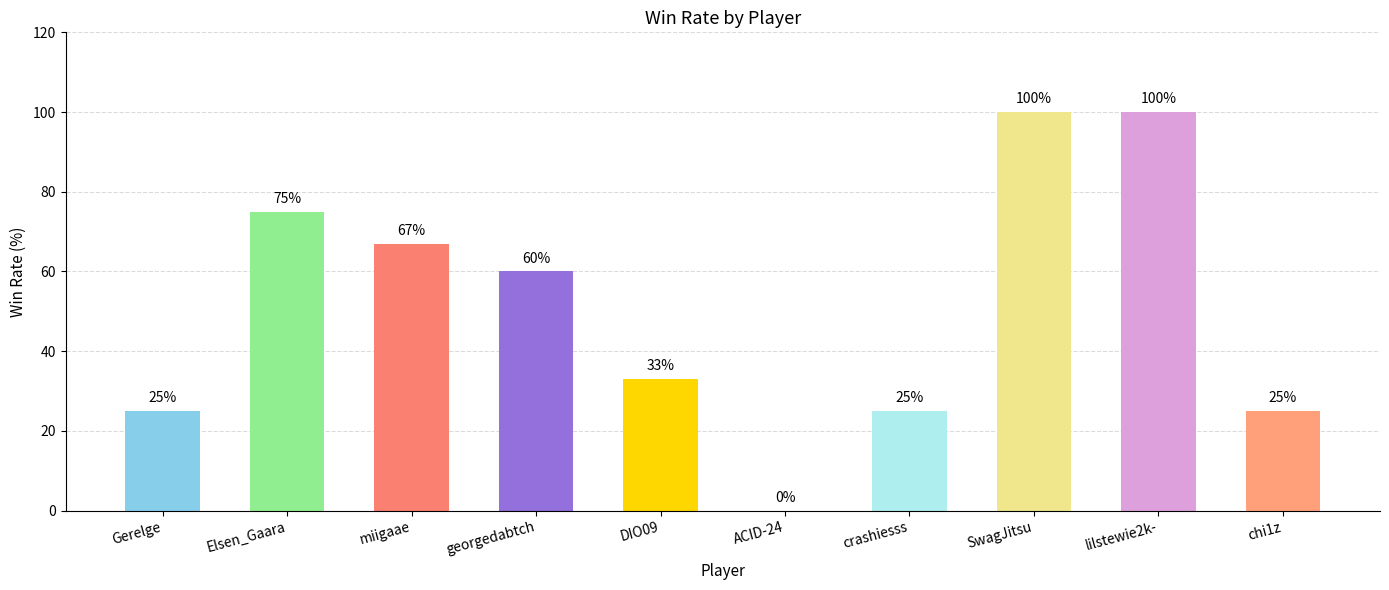

What is the change in value from DIO09 to chi1z?

-8